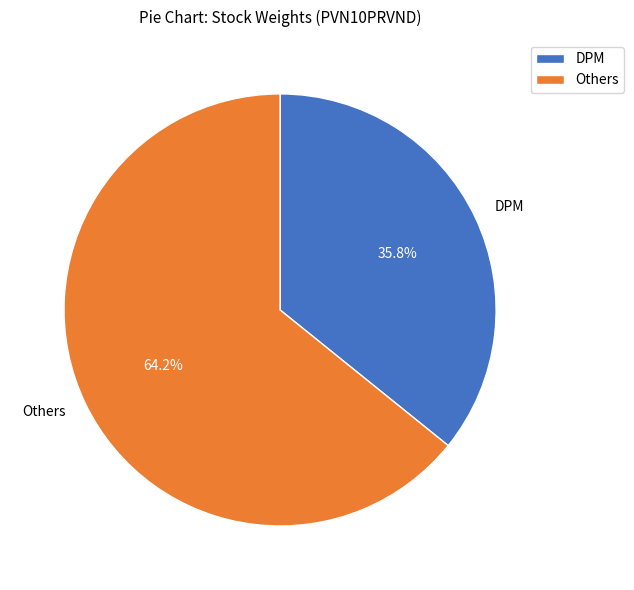

Is DPM the majority of the pie?

No